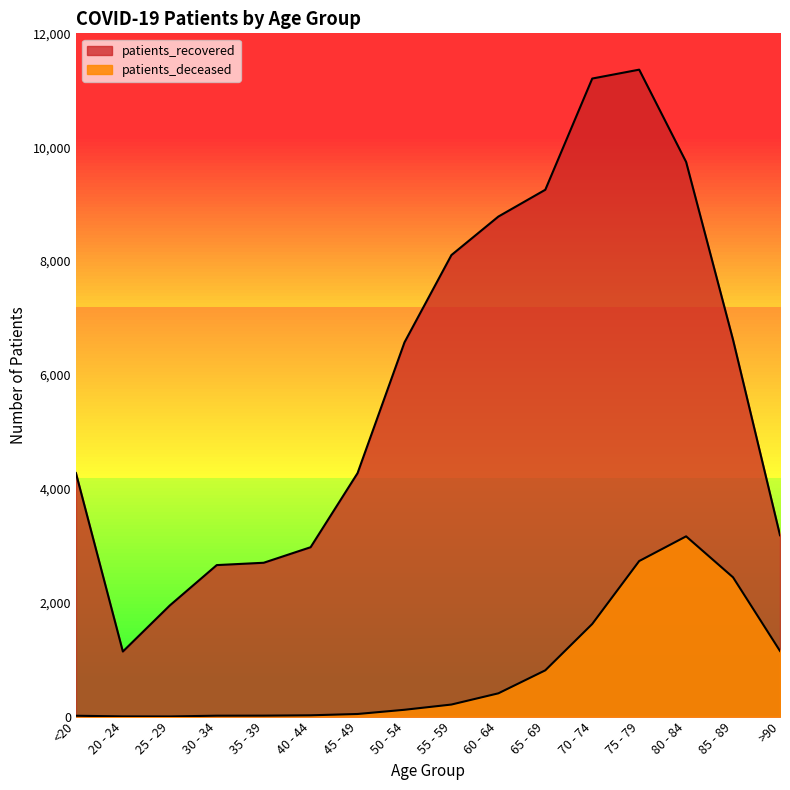

Count the number of data series in this chart.

2